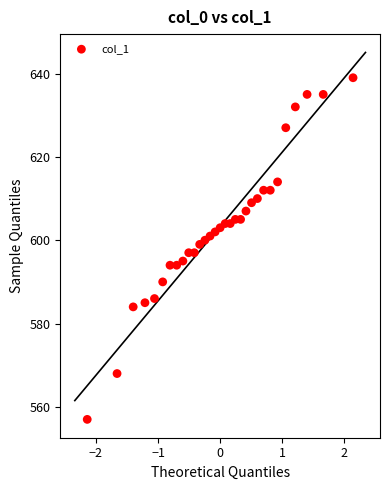

What is the range of Y values (max minus min)?

82